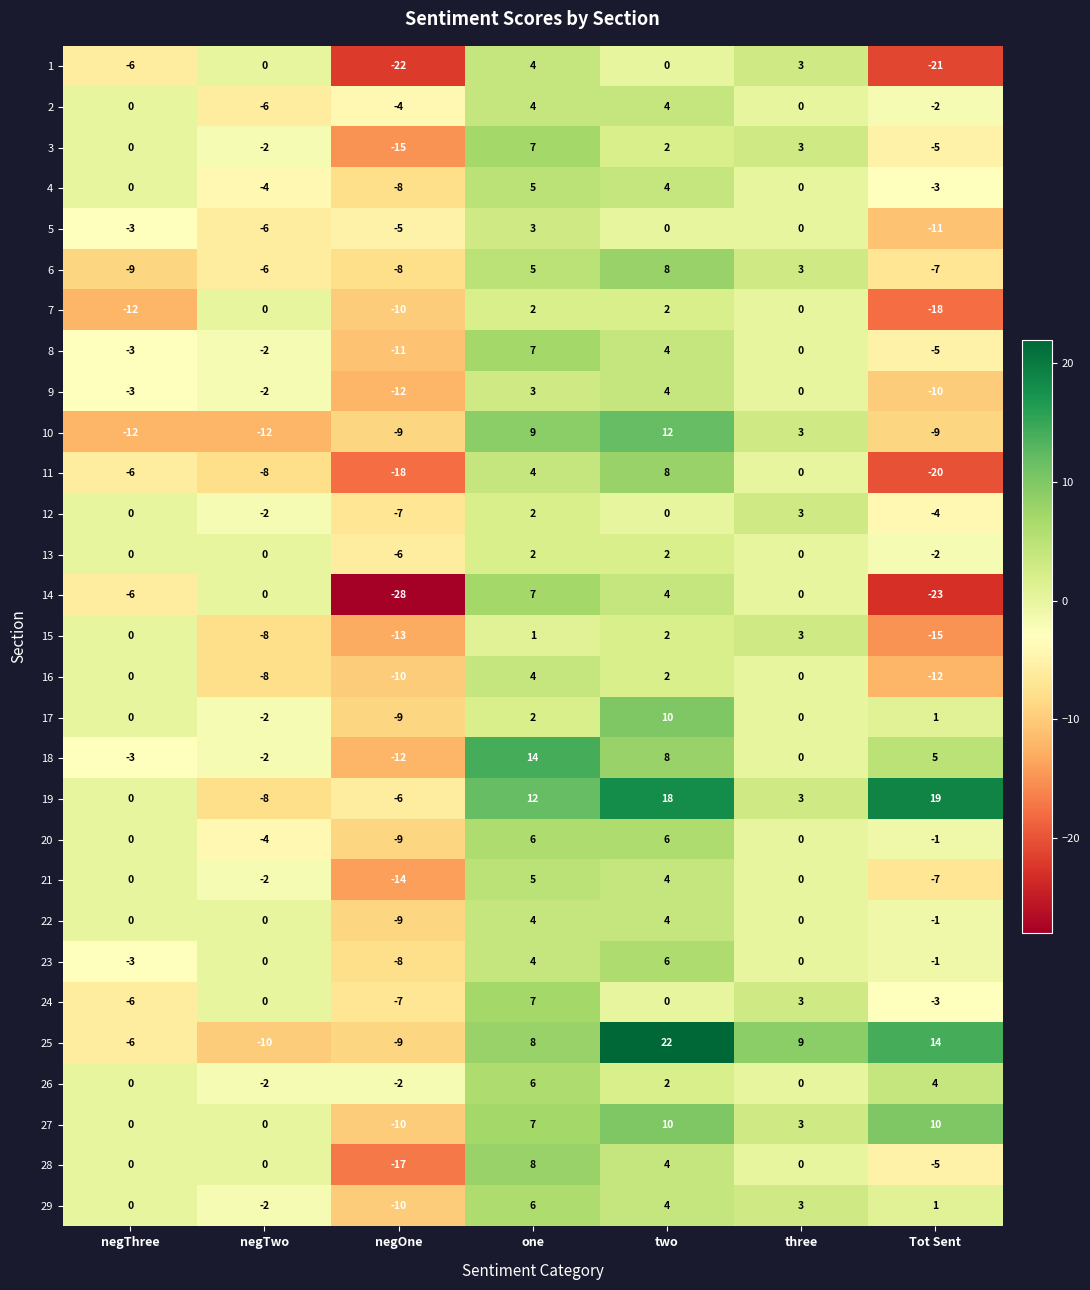

Which category has the lowest value across all series?

negOne